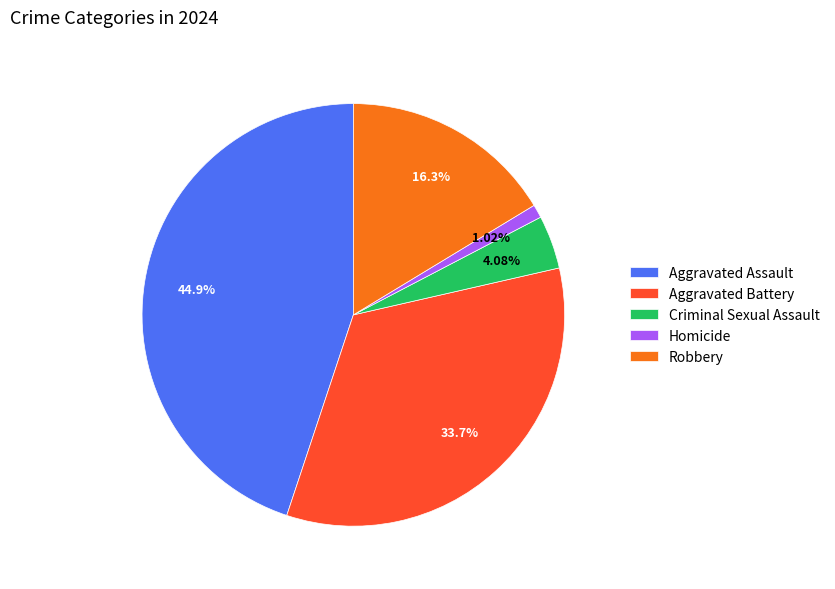

What is the ratio of the value at Criminal Sexual Assault to the value at Aggravated Assault?

0.1